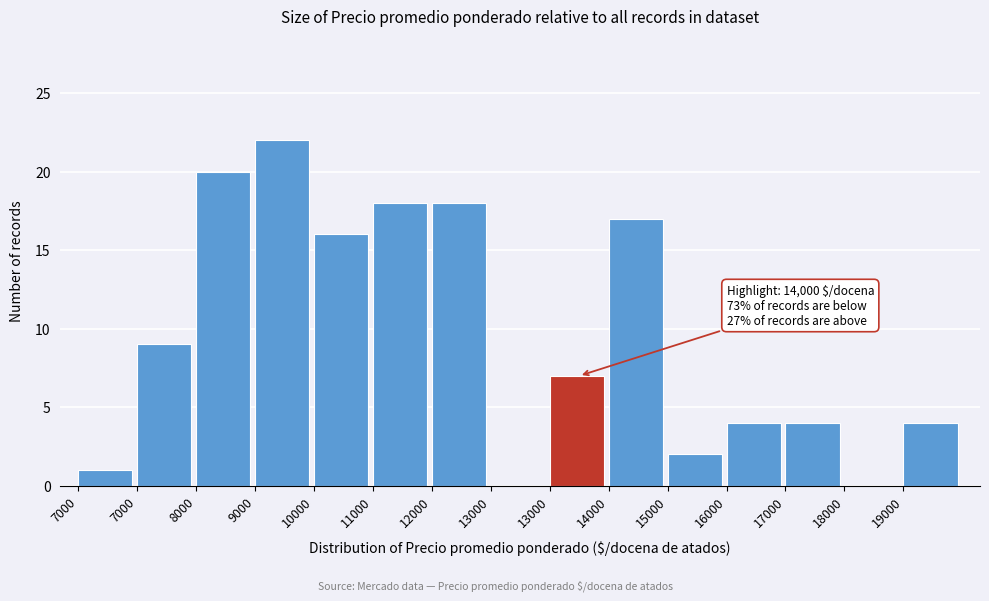

How many categories are shown in the chart?

15